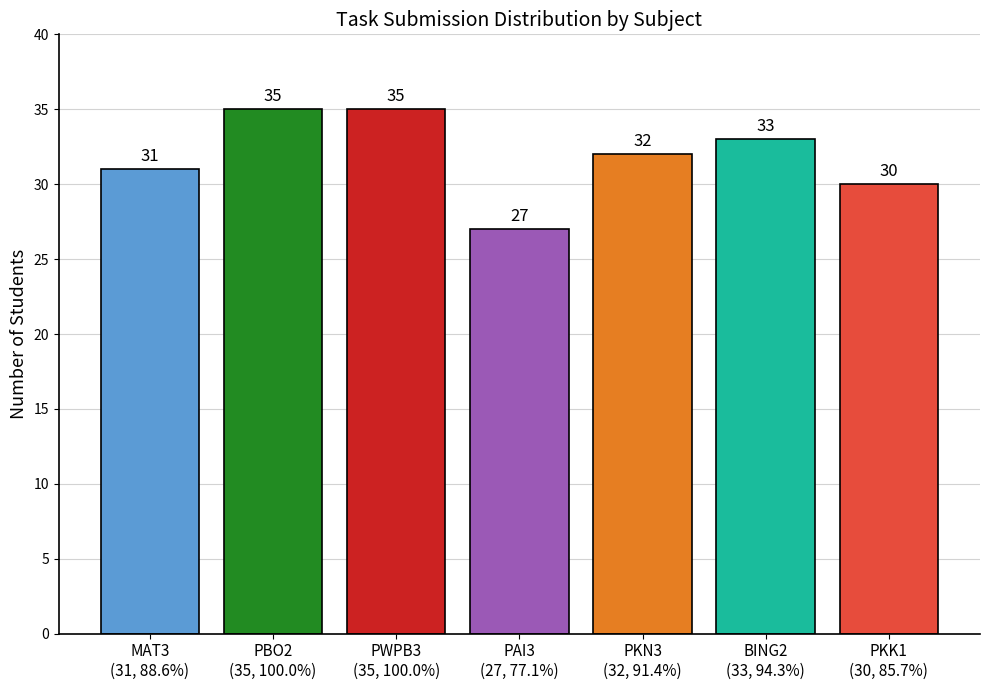

How many data points are less than 32?

3